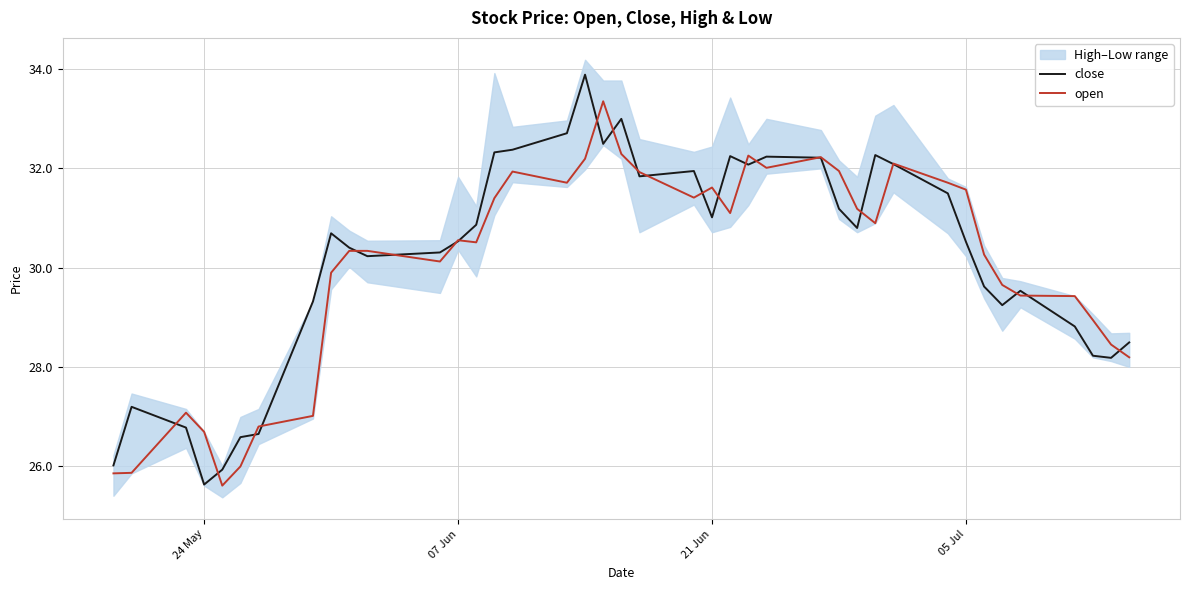

What is the highest value of the close series?

33.9